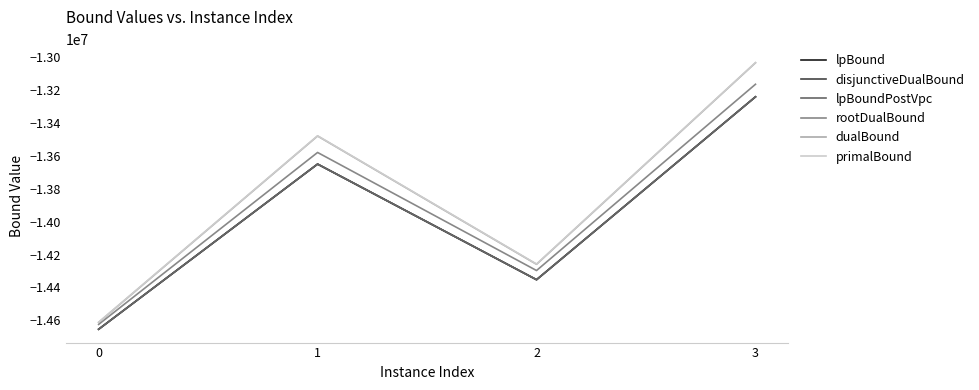

Is this an area chart (filled region under the line)?

No